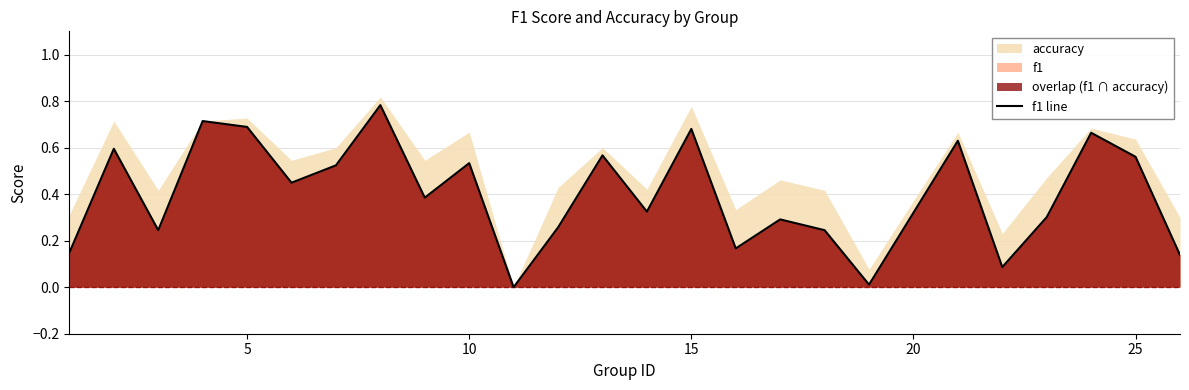

What is the change in value from 0 to 23?

+0.4